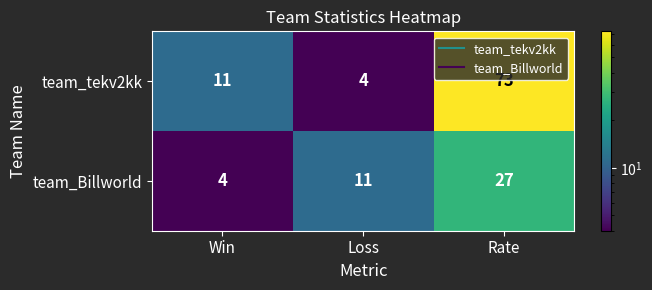

What is the difference between the maximum and minimum values in the team_tekv2kk series?

69